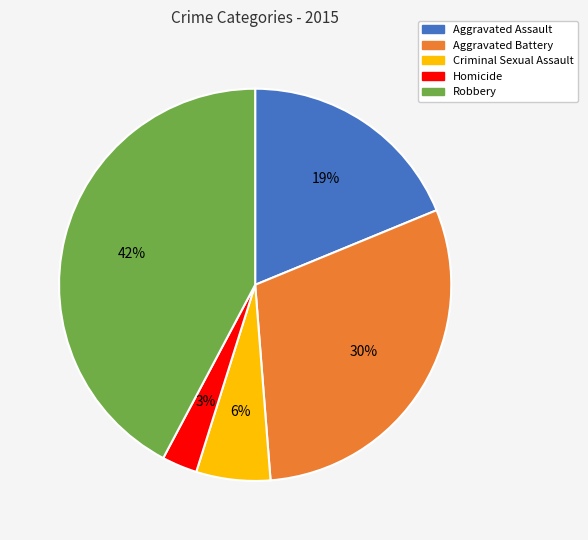

Is there a majority slice in this chart?

No